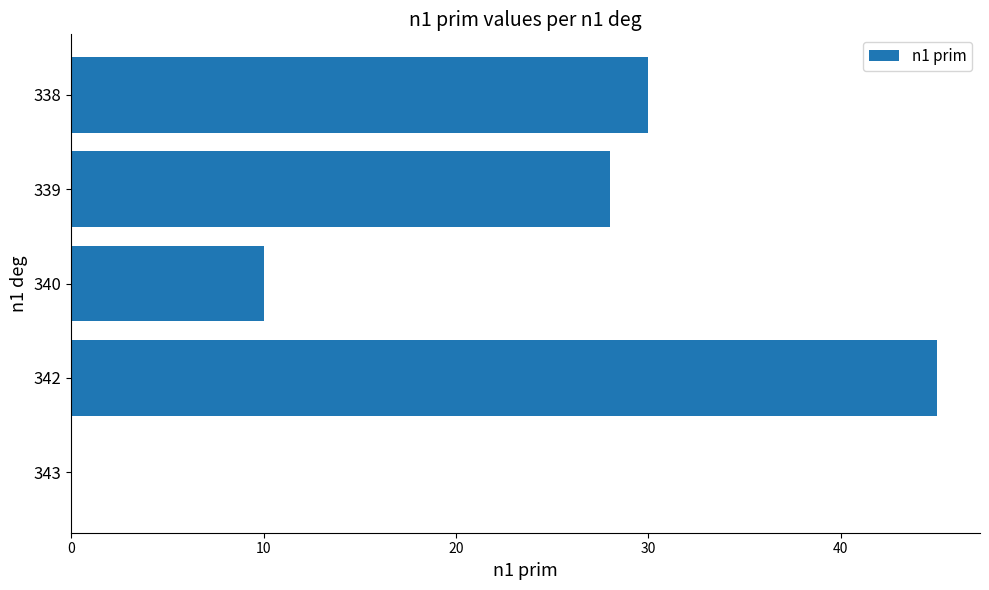

At which label is the value closest to 22?

339